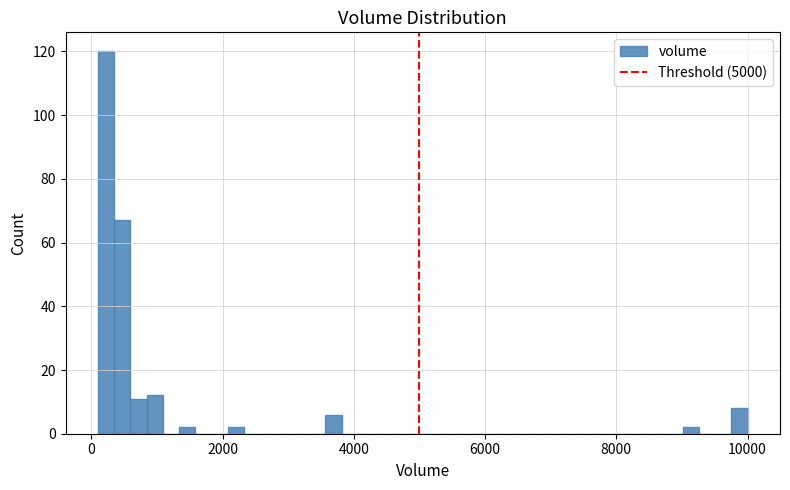

Around what value on the x-axis is the tallest bar? Give the approximate position of its centre, as read against the axis.

200